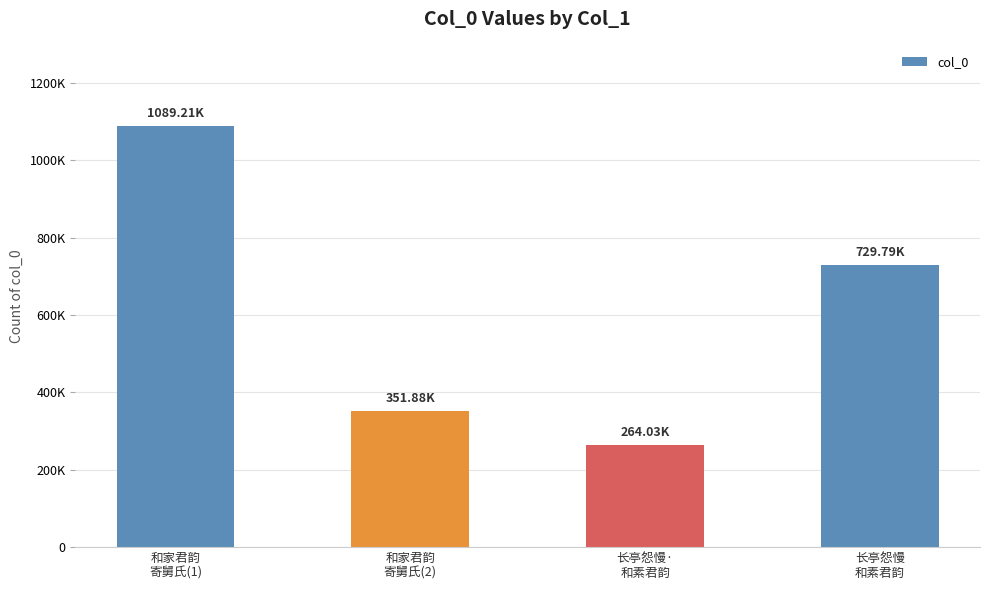

Read the value at 和家君韵
寄舅氏(2), to the nearest 100.

351900